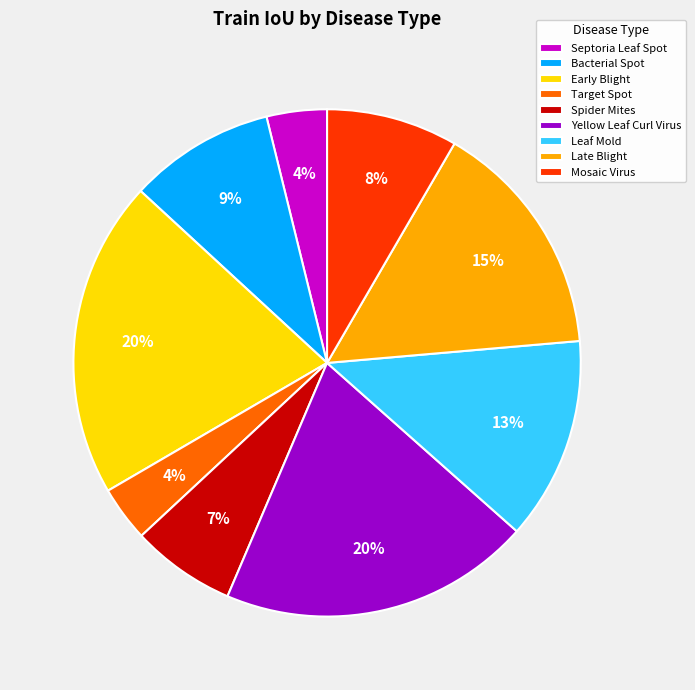

To the nearest percent, what is the average slice percentage?

11%